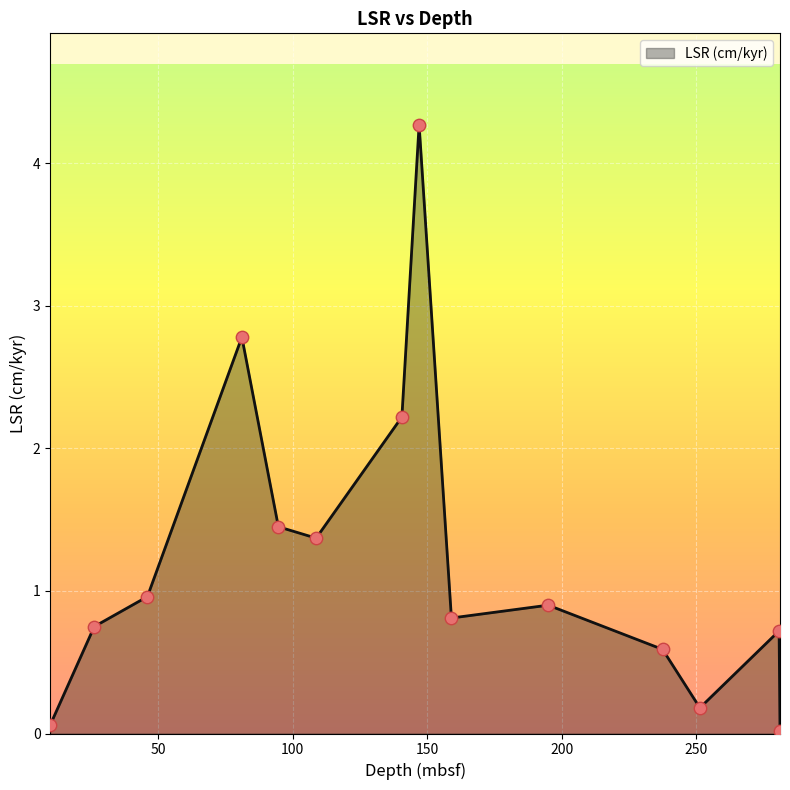

What is the greatest value displayed?

4.3